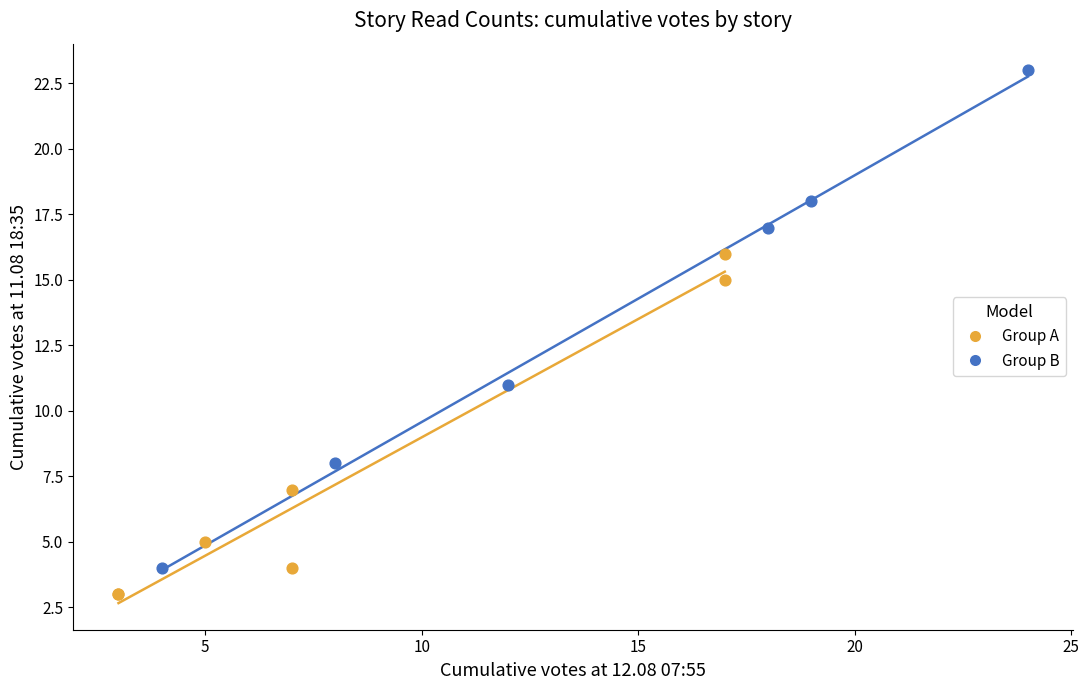

Which series contains the lowest Y value?

Group A